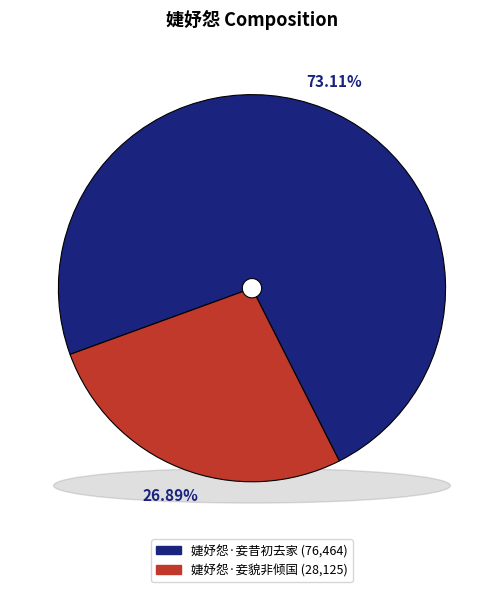

How many slices are in this pie chart?

2